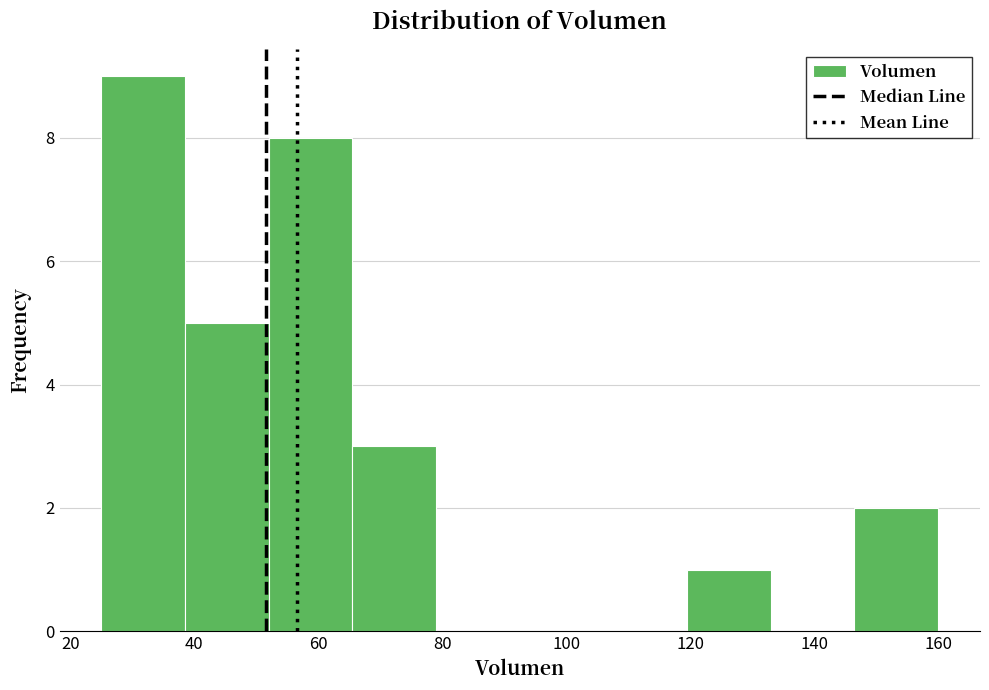

Which range on the x-axis has the tallest bar?

25.0 to 38.5